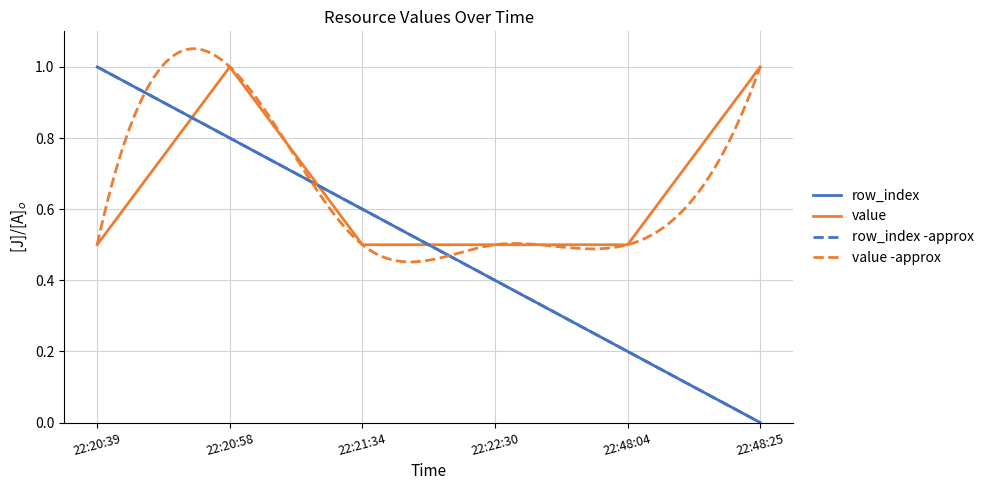

What is the lowest value of the value series?

0.5